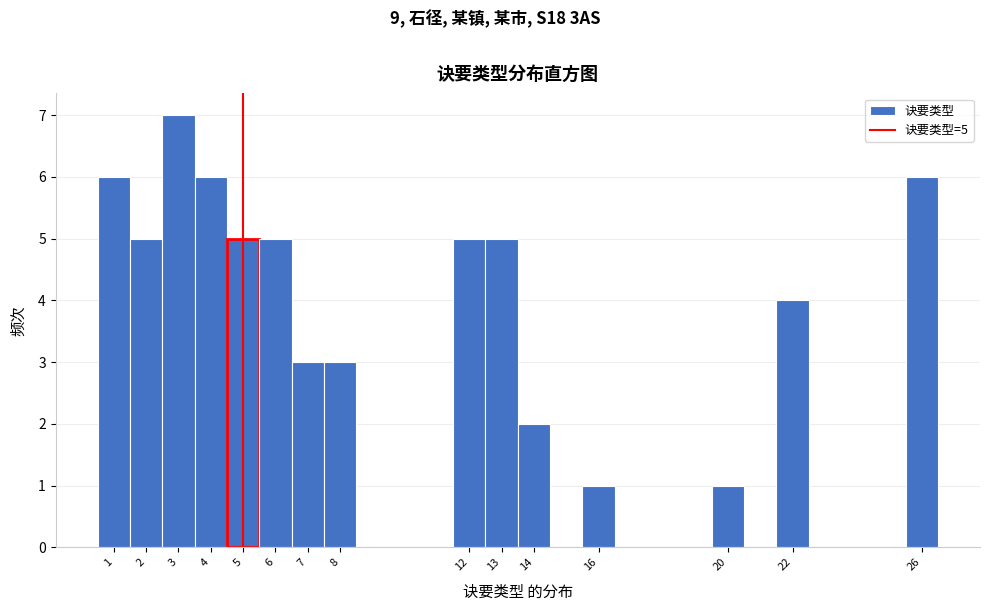

Over which range of the x-axis is the bar tallest?

2.5 to 3.5